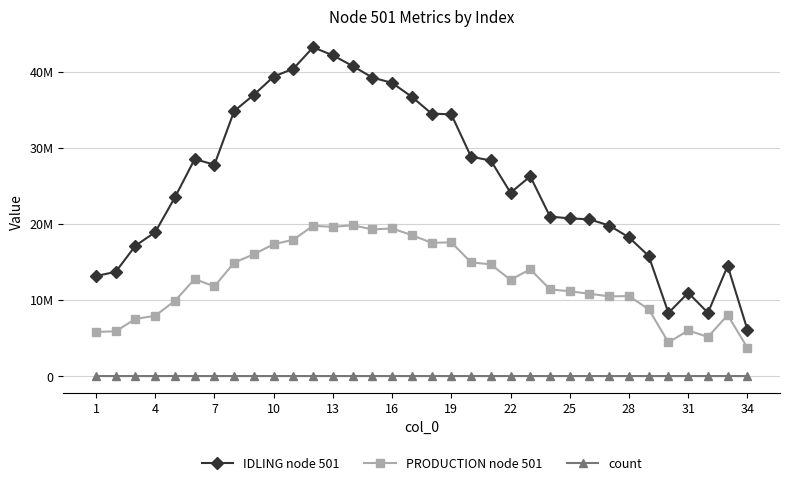

What are all the series names shown in the legend?

IDLING node 501, PRODUCTION node 501, count